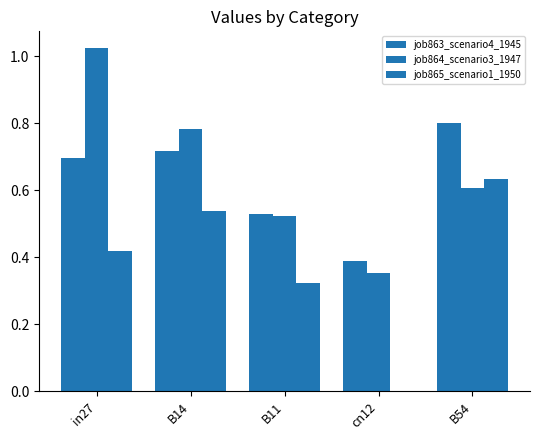

Are the bars grouped side by side (vs. stacked)?

Yes